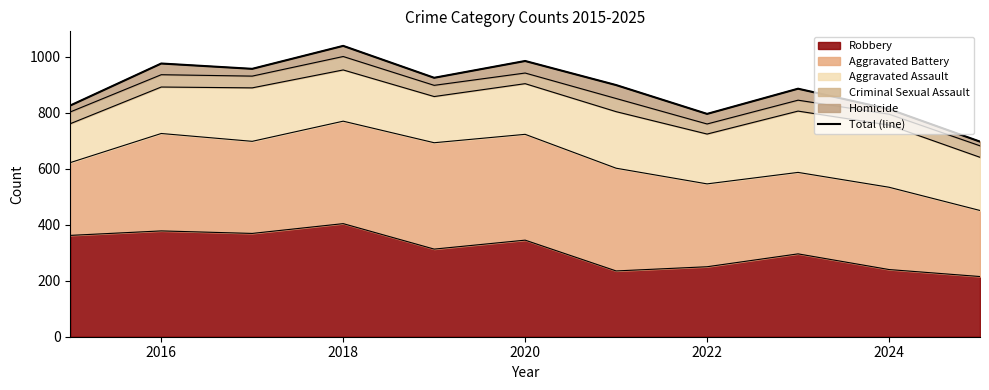

The value of Robbery at 2020 is 175. True or false?

False